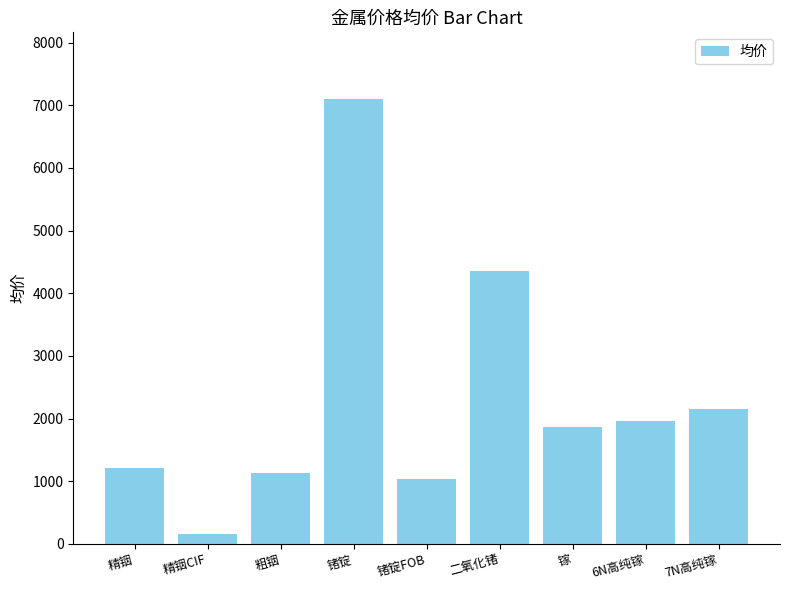

Which label corresponds to the largest value in the chart?

锗锭